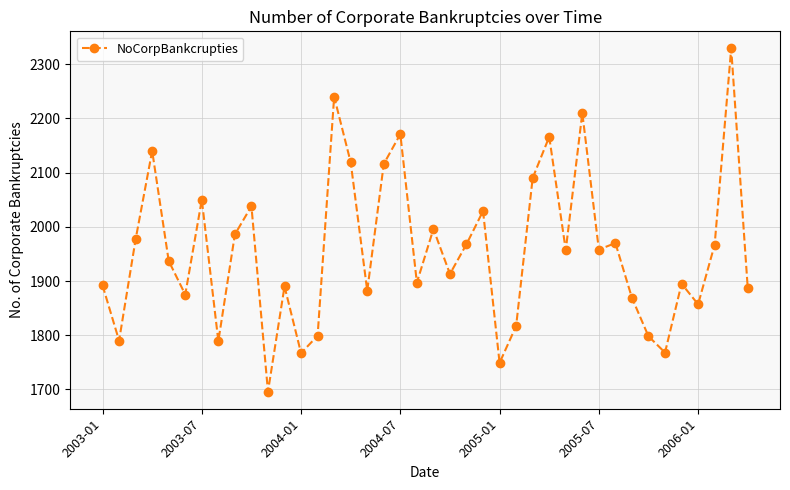

What is the difference between the second highest and second lowest values?

491